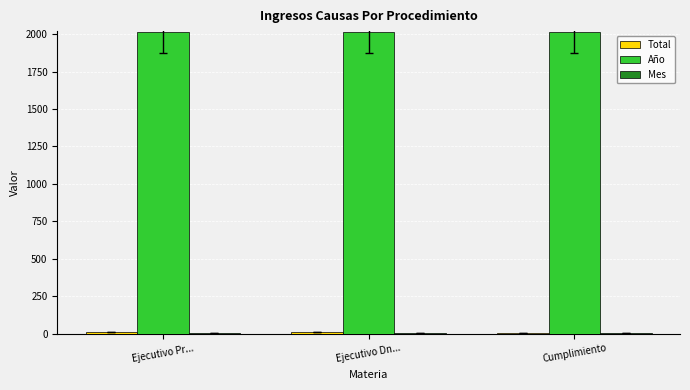

What is the highest value of the Año series?

2017